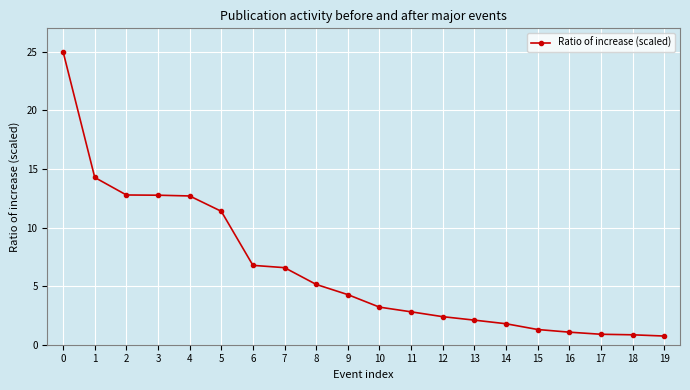

What is the value of the 10th point from the left?

4.3